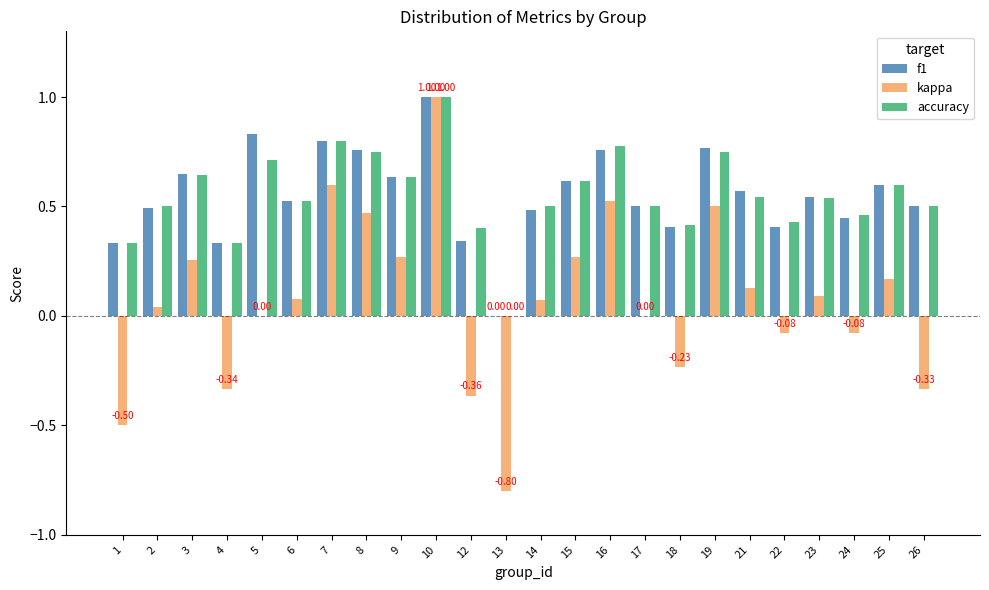

How many distinct data groups are displayed?

3